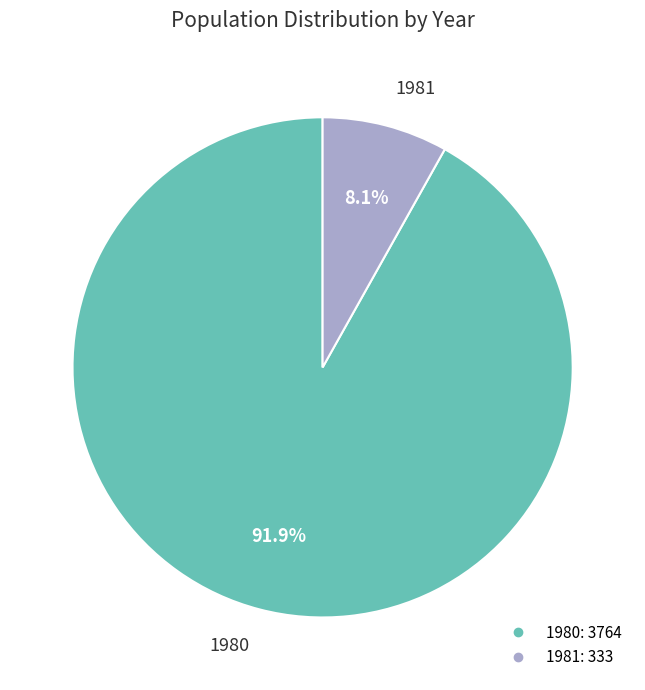

Which category has the smallest portion of the pie?

1981